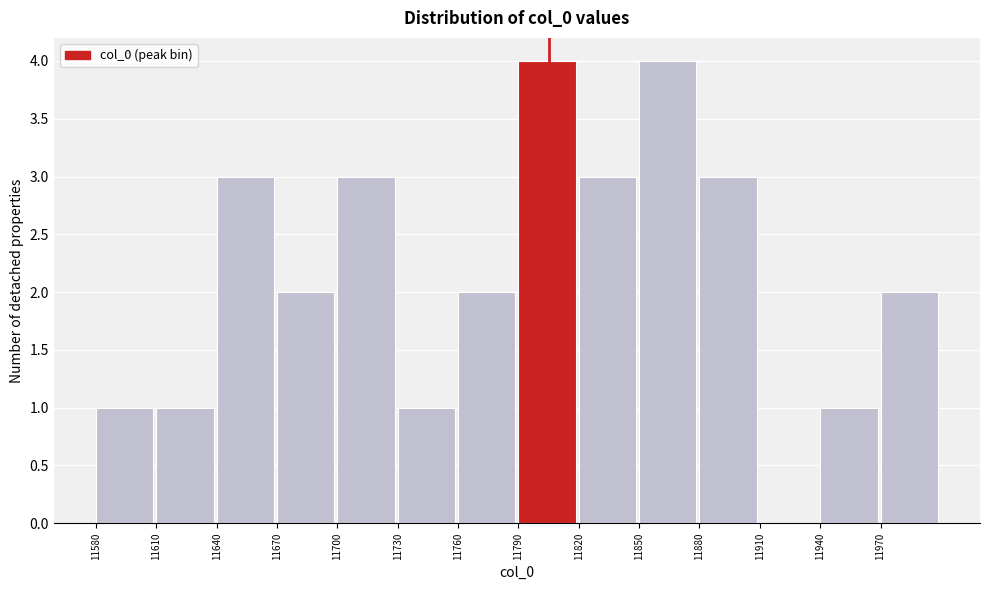

What is the height of the bar covering 11850 to 11880 on the x-axis? The values are not printed on the chart, so give them approximately, as read against the axis.

4